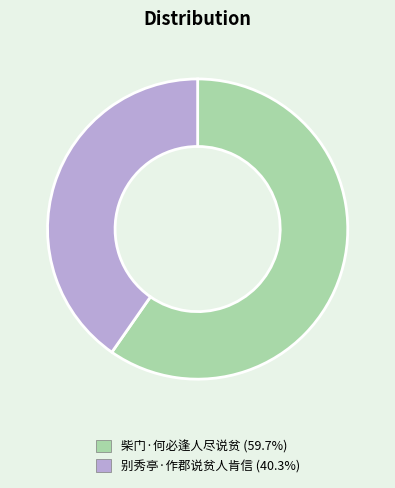

What is the ratio of the value at 别秀亭·作郡说贫人肯信 (40.3%) to the value at 柴门·何必逢人尽说贫 (59.7%)?

0.7